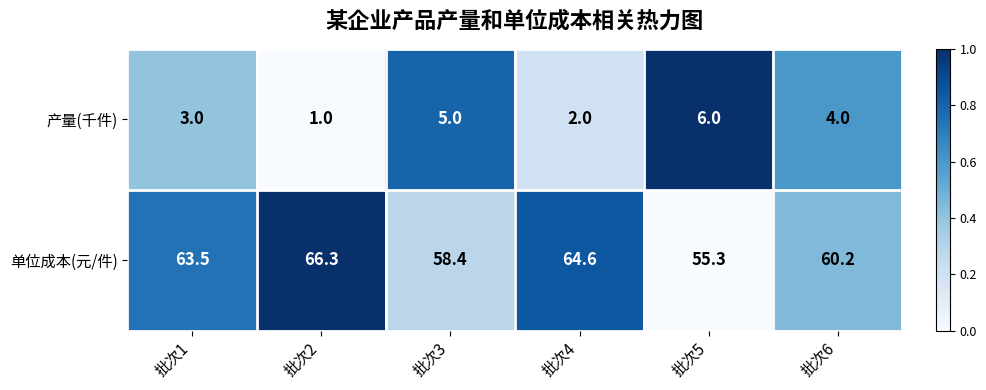

How many data points in 单位成本(元/件) are less than 63?

3